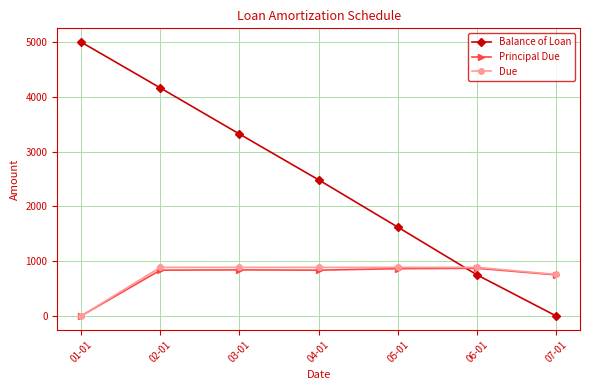

What is the average value of the Due series?

742.3